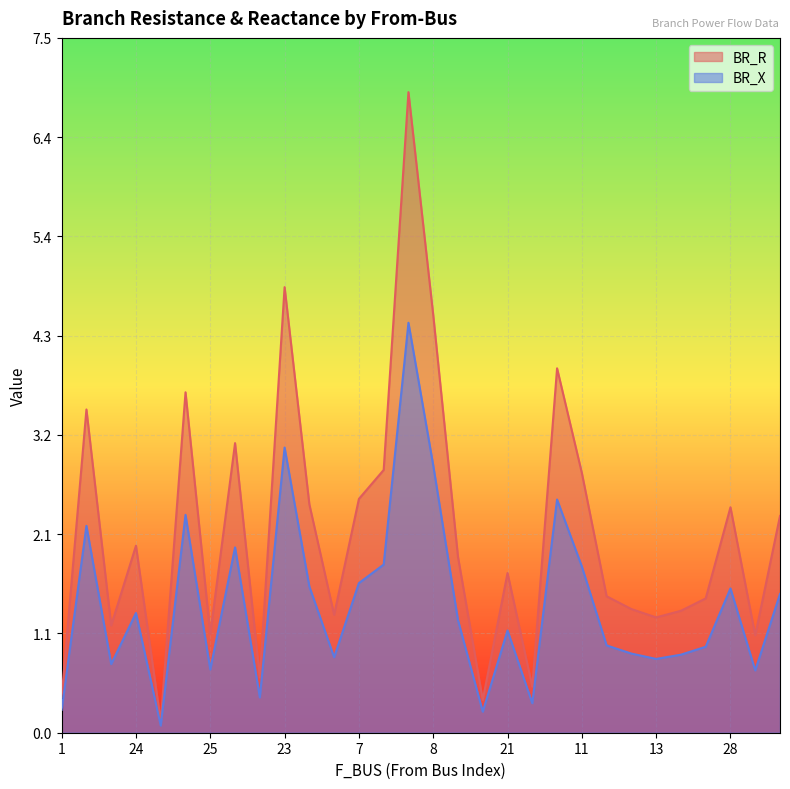

What is the total value across all series at 4?

0.2